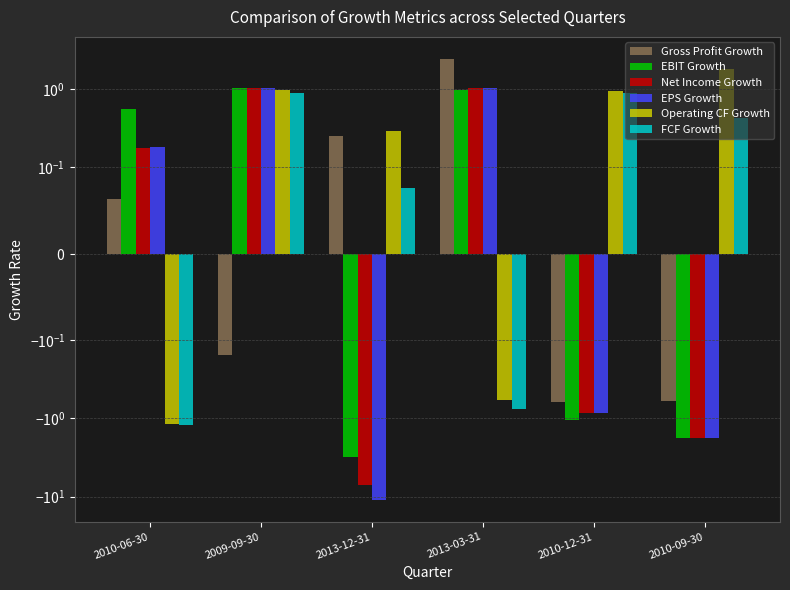

At which label is EPS Growth closest to -4?

2010-09-30